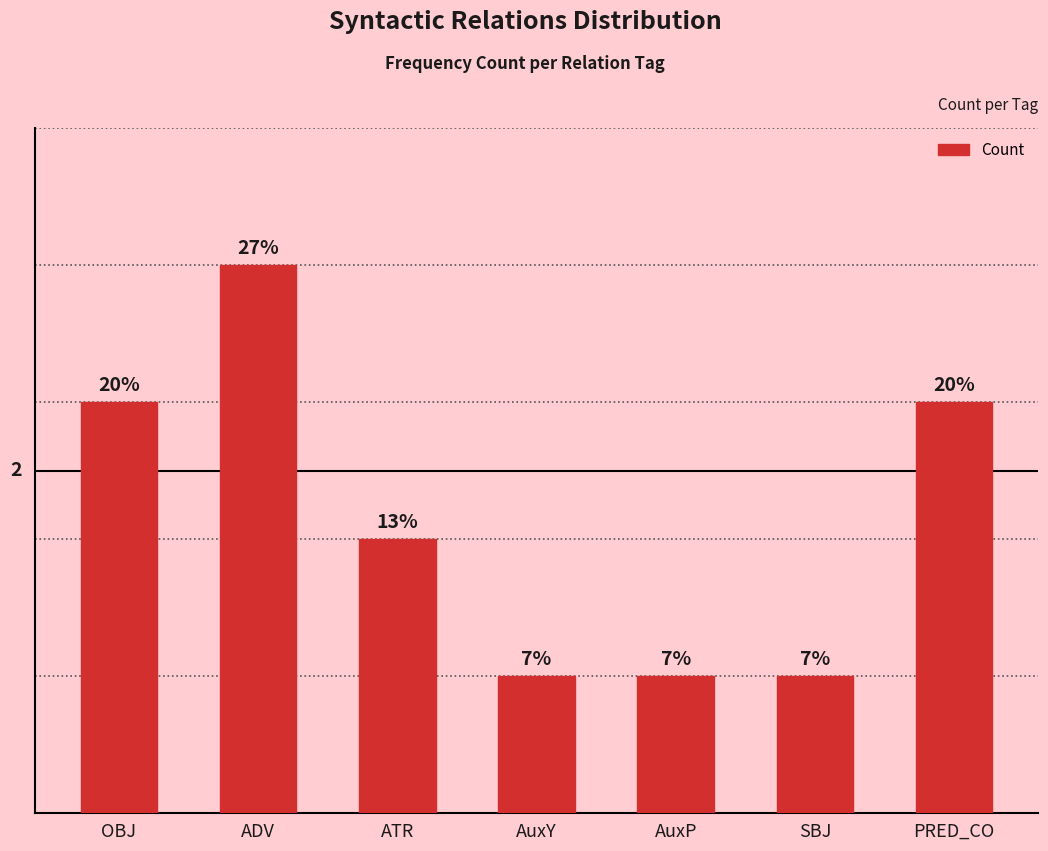

Where is the data nearest to the value 2?

ATR